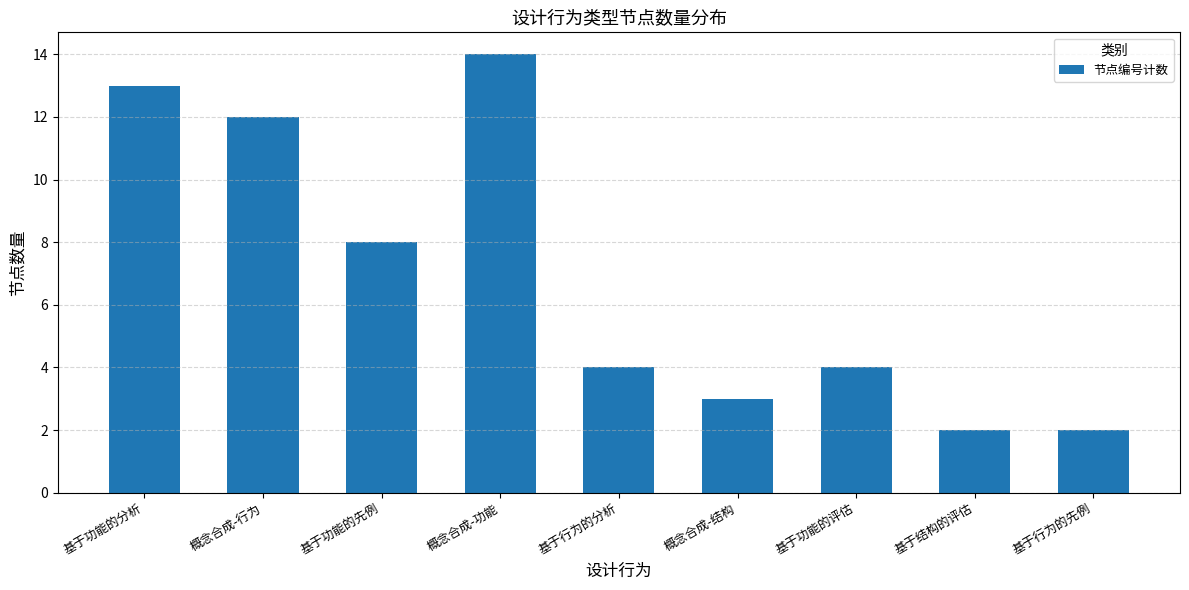

Reading left to right, what are all the values shown in this chart?

基于功能的分析=13	概念合成-行为=12	基于功能的先例=8	概念合成-功能=14	基于行为的分析=4	概念合成-结构=3	基于功能的评估=4	基于结构的评估=2	基于行为的先例=2